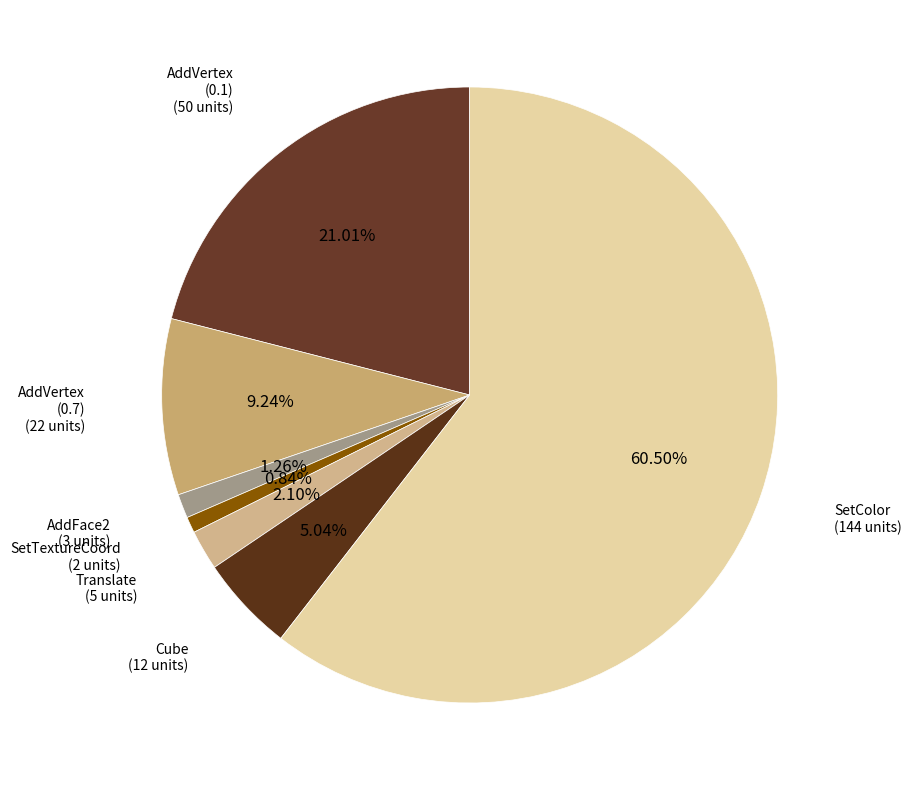

How many segments does this pie chart have?

7